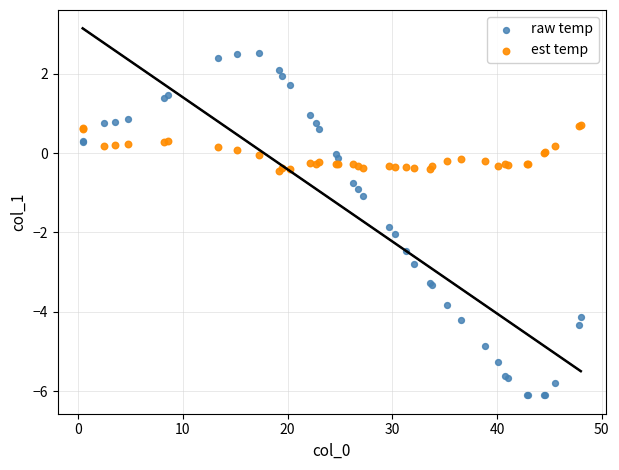

What is the X range (max minus min) for the scatter plot?

47.6